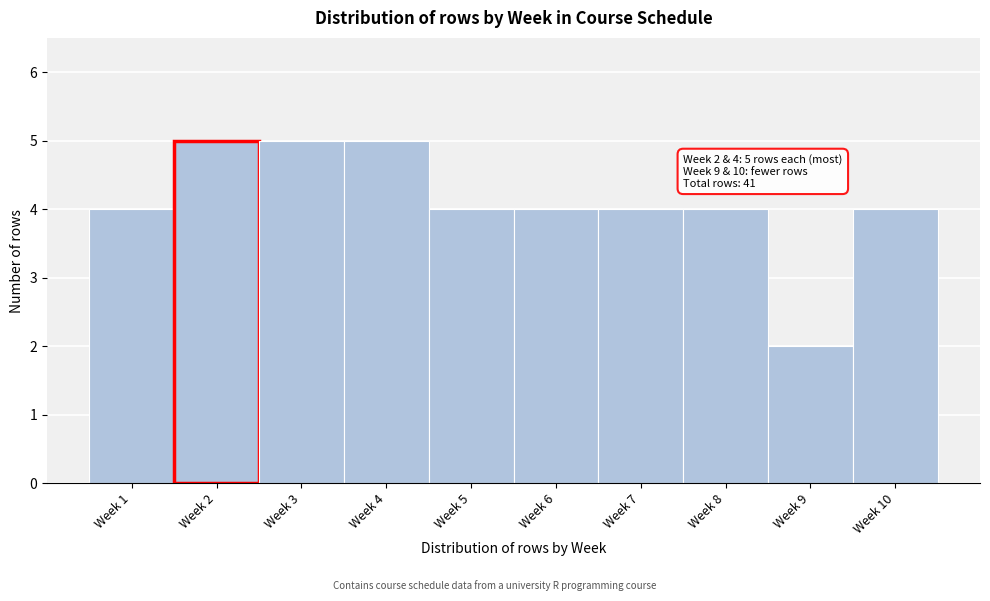

Reading left to right, what are all the values shown in this chart?

4	5	5	5	4	4	4	4	2	4